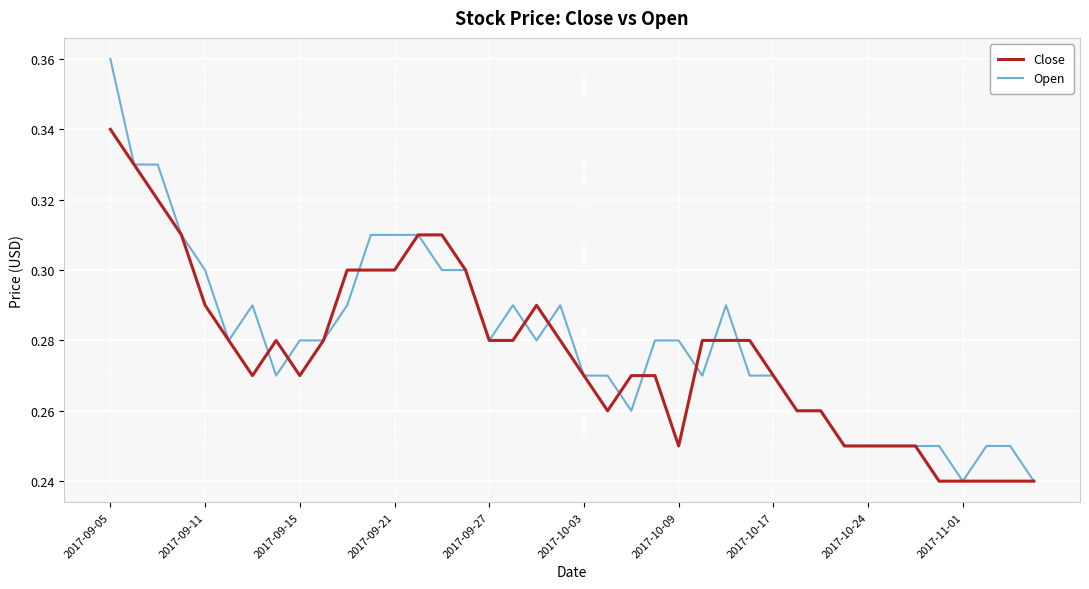

Which series has the widest spread of values?

Open